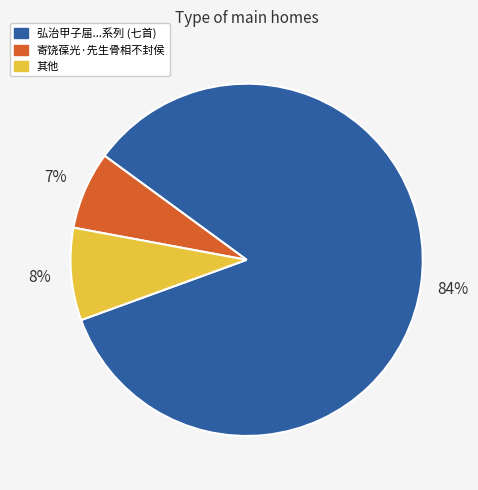

To the nearest percent, what is the average slice percentage?

33%